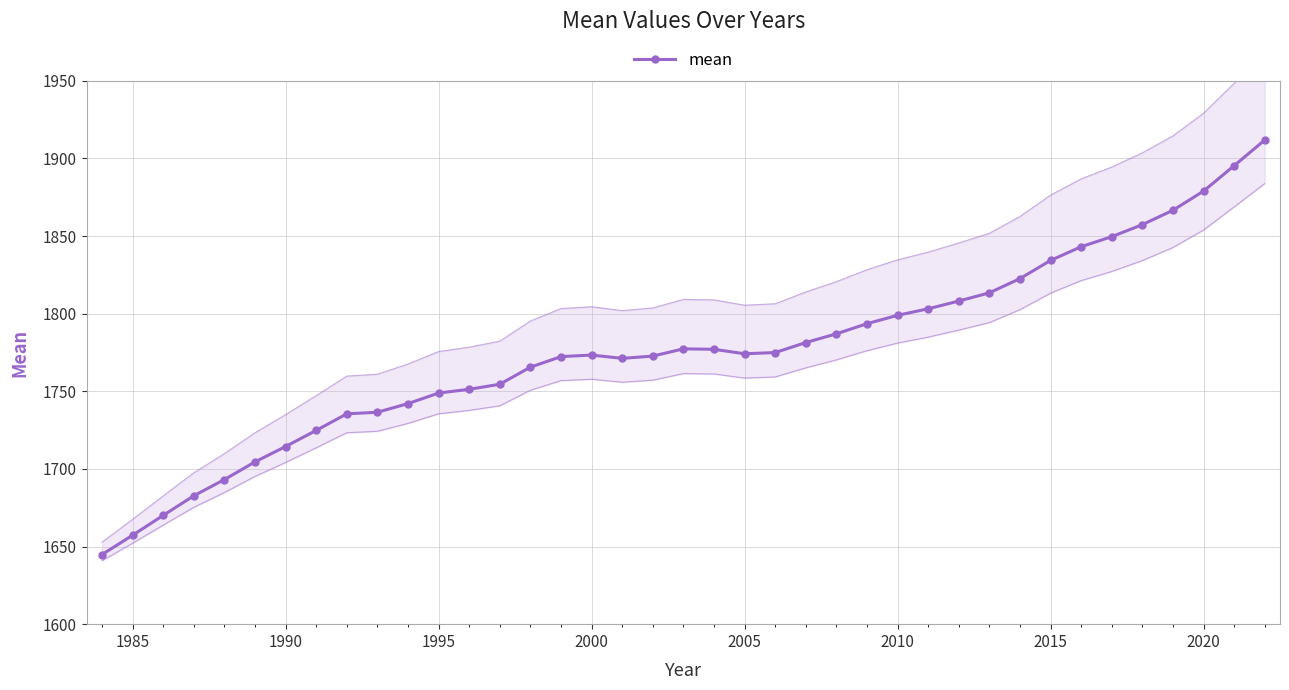

True or false: mean has more than 1 points higher than both neighbors.

True